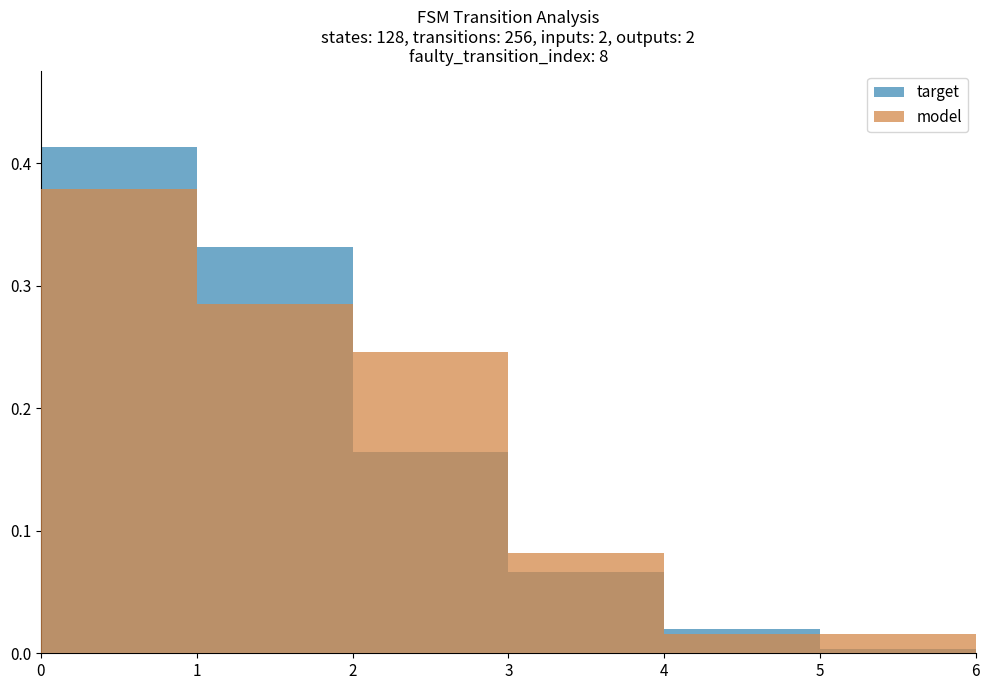

Read the target value at 3.

0.1